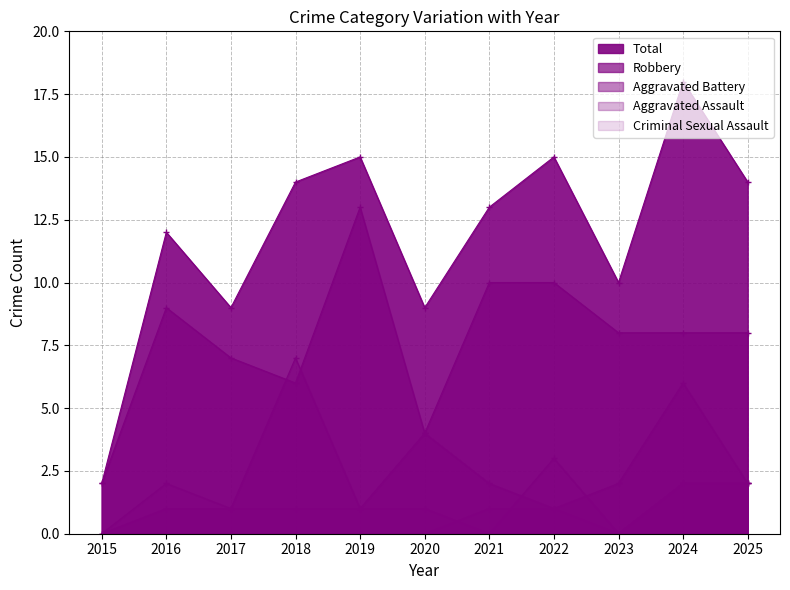

What is the difference between the second highest and second lowest values in the Robbery series?

6